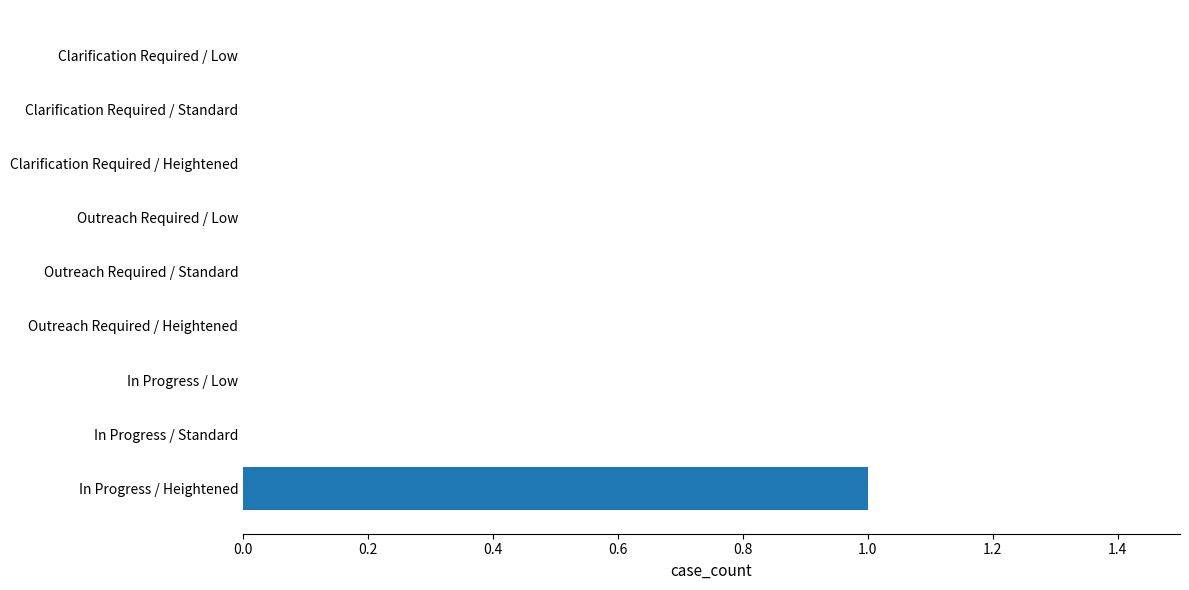

Which label corresponds to the largest value in the chart?

In Progress / Heightened